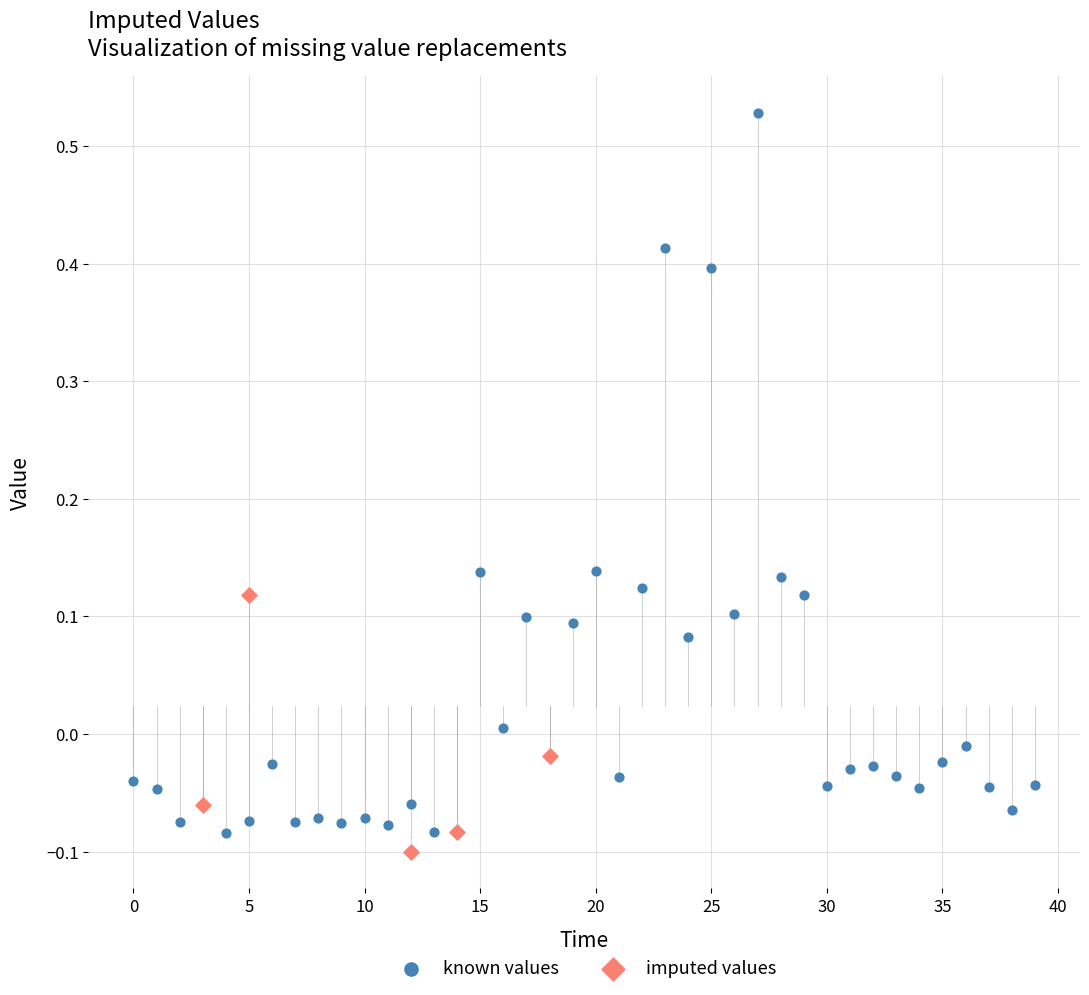

Which series has the largest Y range (max minus min)?

known values